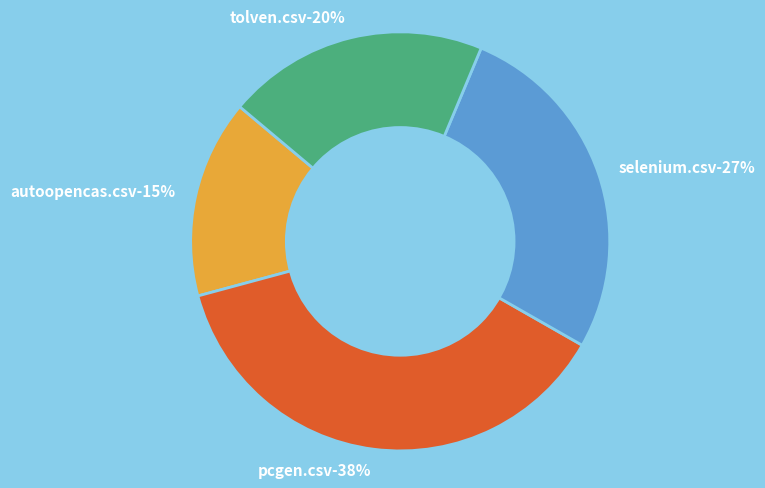

Which category has the smallest portion of the pie?

autoopencas.csv